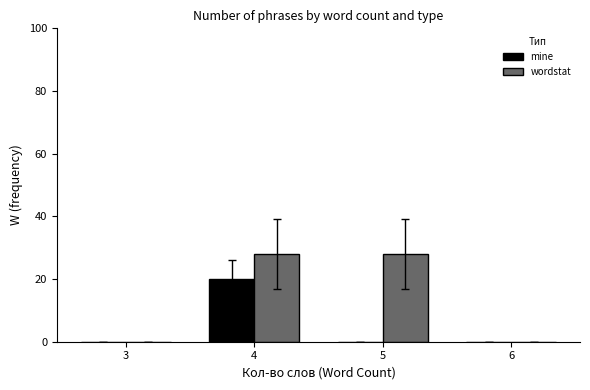

The value of wordstat at 6 is -18. True or false?

False